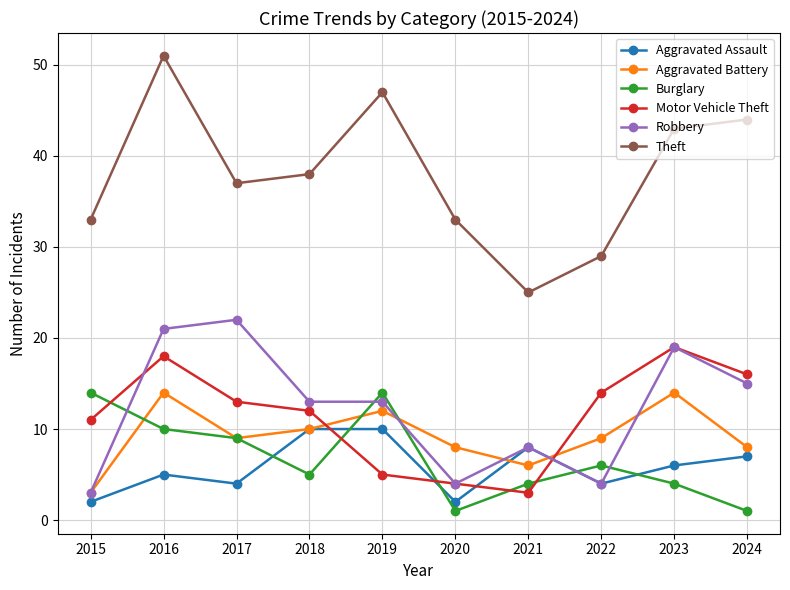

What is the difference between the highest and lowest values at 2024?

43